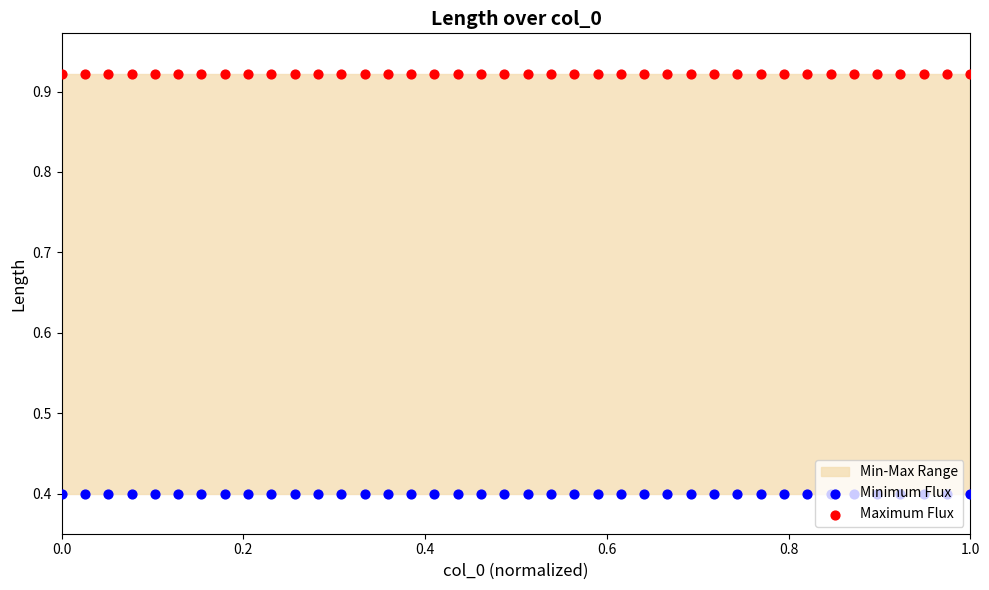

Which series has the widest spread of Y values?

Minimum Flux